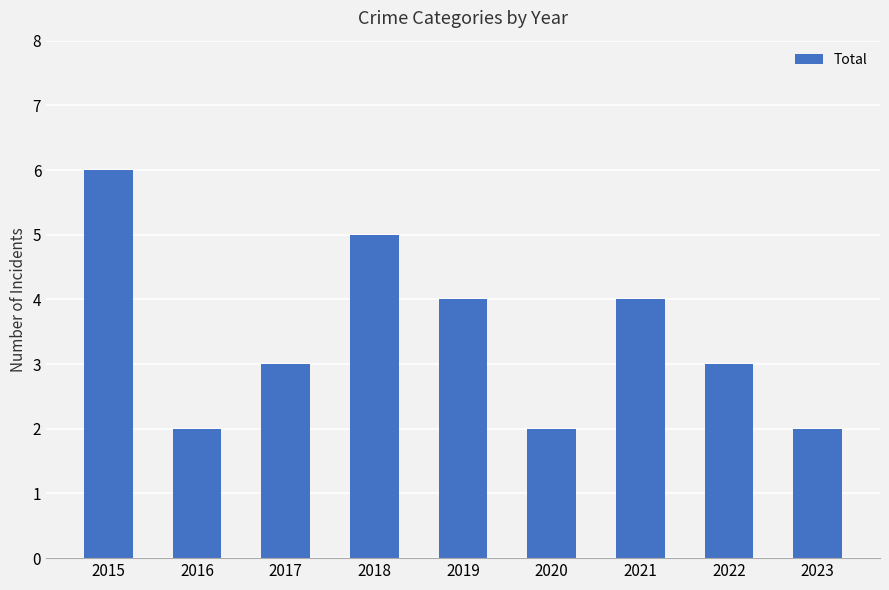

What is the sum of all values?

31